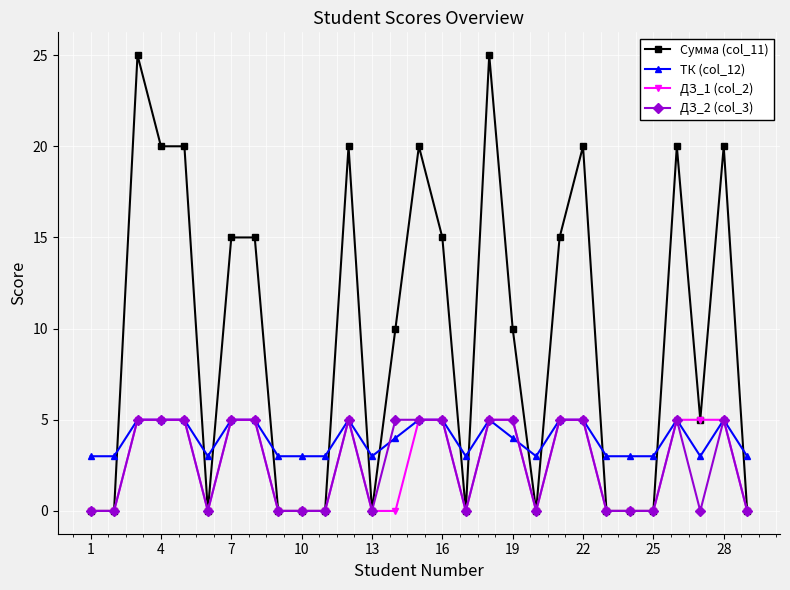

What is the sum of all ДЗ_1 (col_2) values?

75